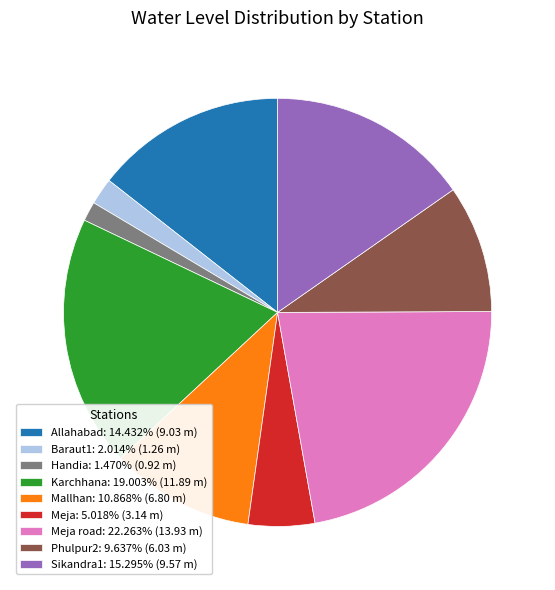

Is the sum of Phulpur2: 9.637% (6.03 m) and Karchhana: 19.003% (11.89 m) greater than half?

No